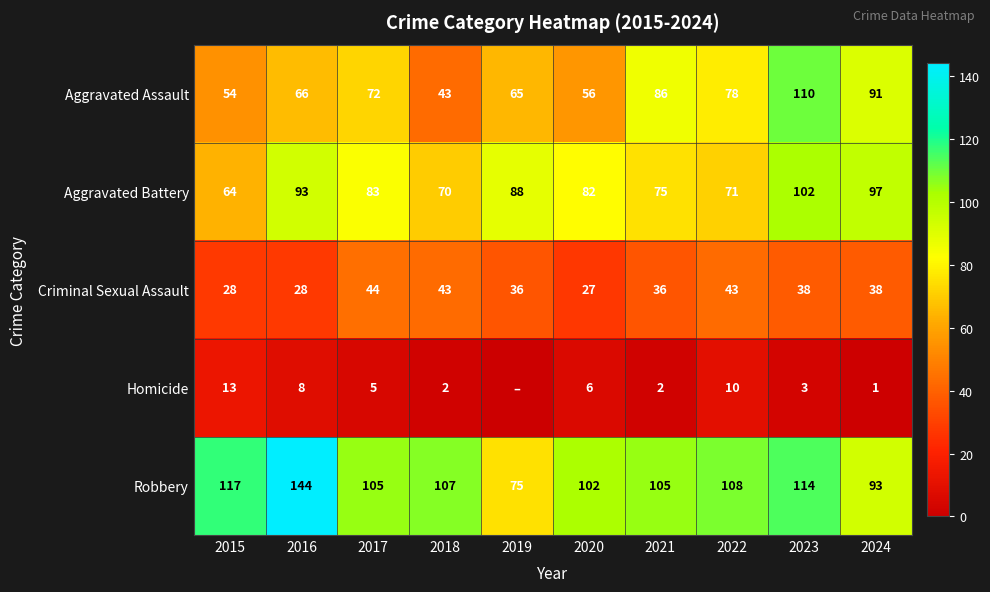

What is the lowest value of the Aggravated Battery series?

64